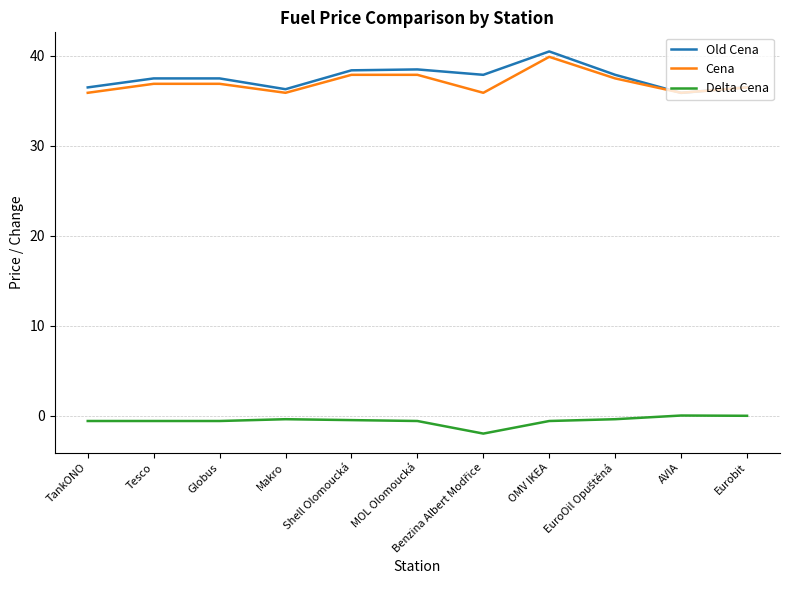

True or false: Cena and Delta Cena intersect in this chart.

False